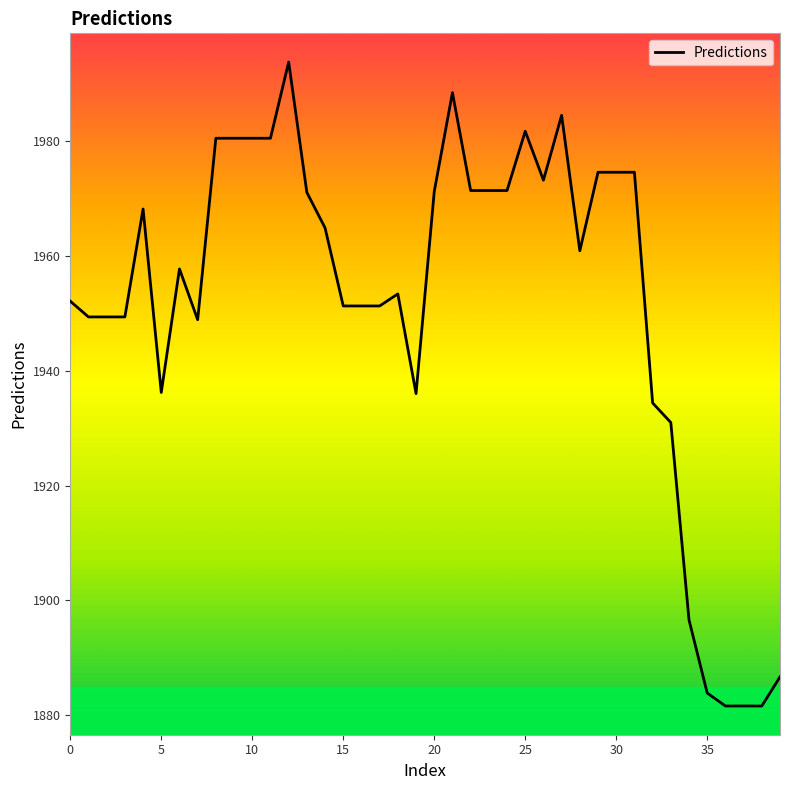

What is the difference between the maximum and minimum values?

112.1